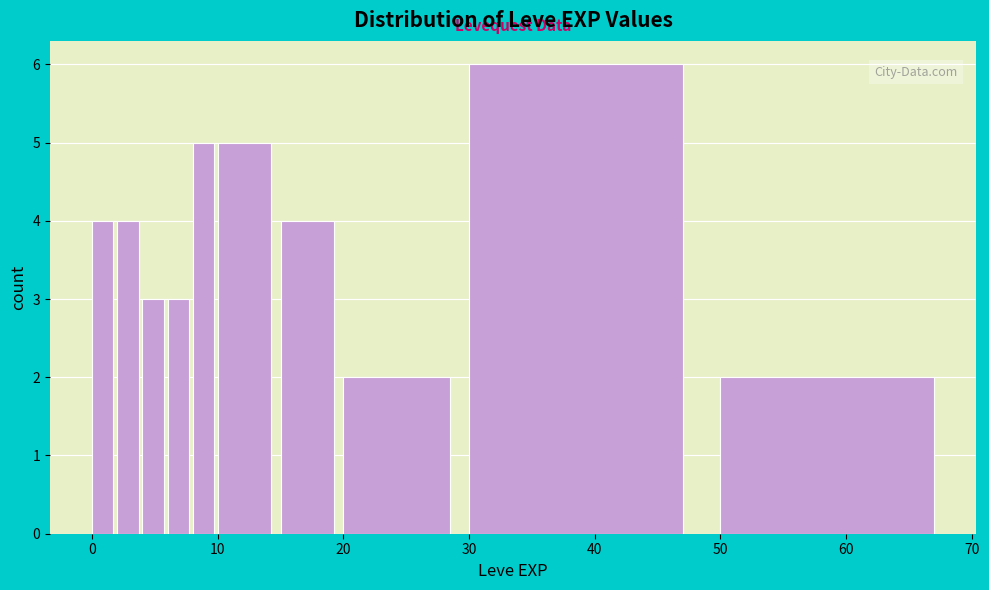

Around what value on the x-axis is the tallest bar? Give the approximate position of its centre, as read against the axis.

39